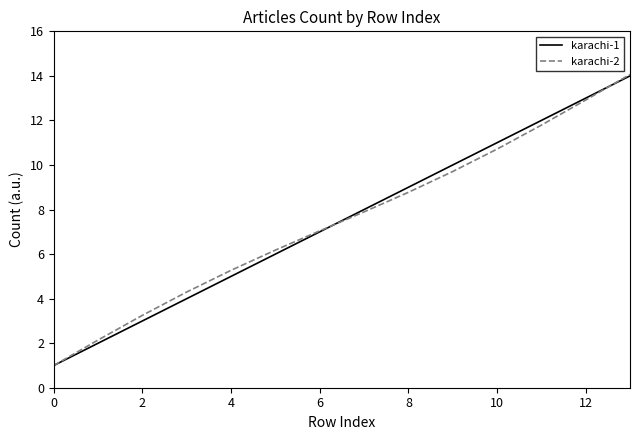

What is the highest value of the karachi-2 series?

14.1